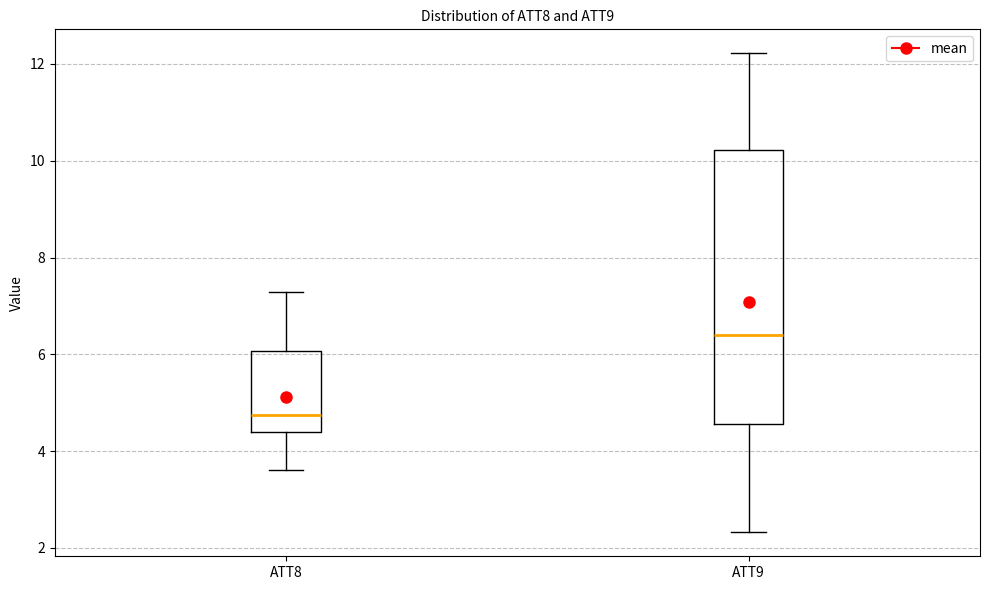

Which box has the lowest median line?

ATT8